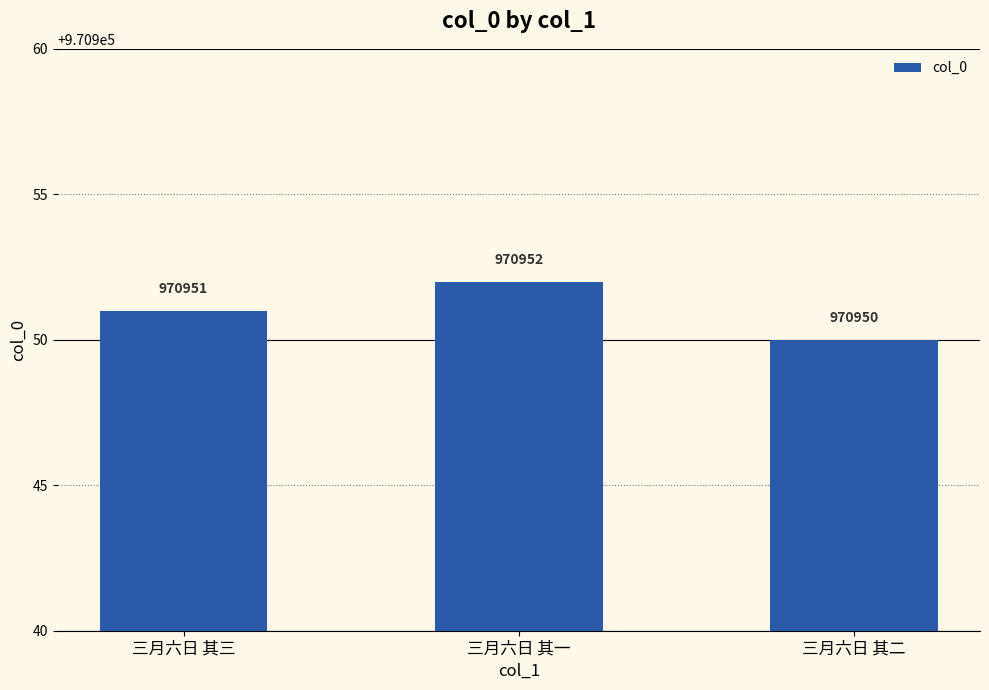

How many data points does each series have?

3